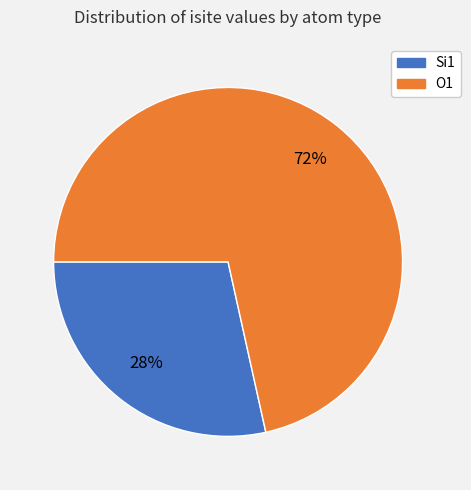

Is there a majority slice in this chart?

Yes